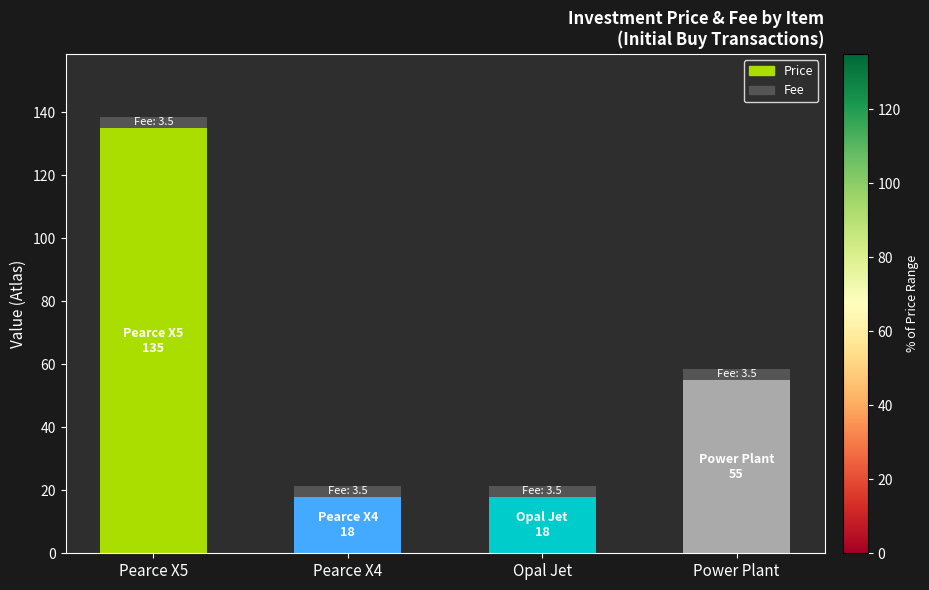

Where is Price nearest to the value 76?

Power Plant